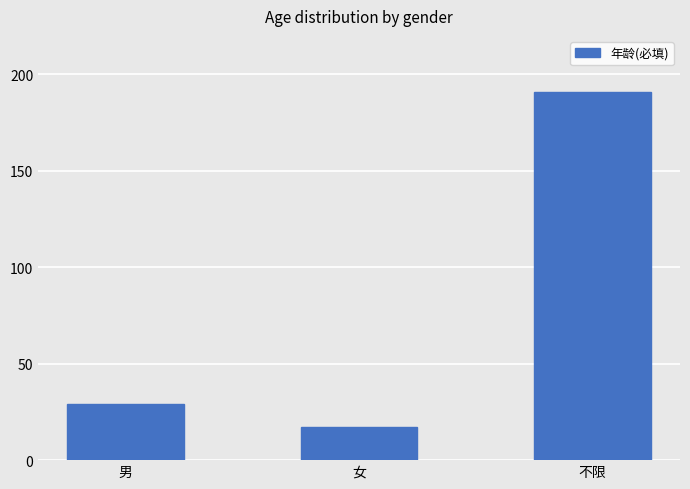

What is the sum of all values?

237